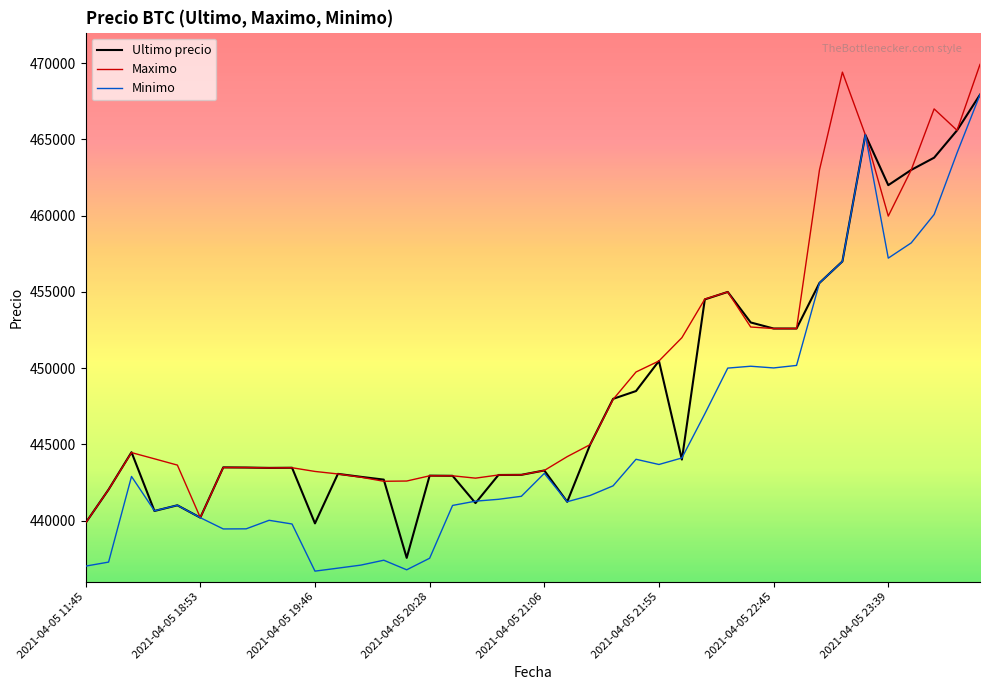

Rank the series by their average value, from lowest to highest.

Minimo, Ultimo precio, Maximo